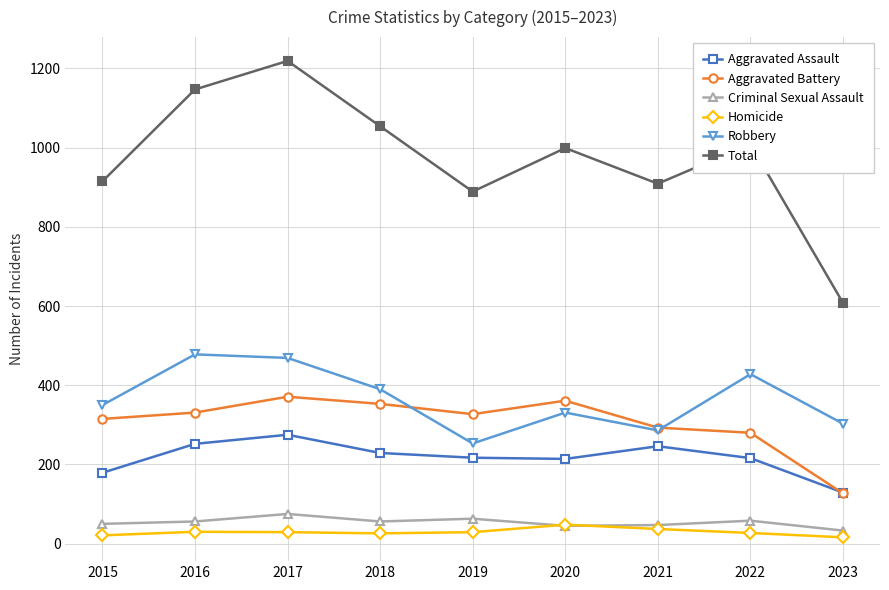

The Criminal Sexual Assault series shows 56 at 2016. True or false?

True